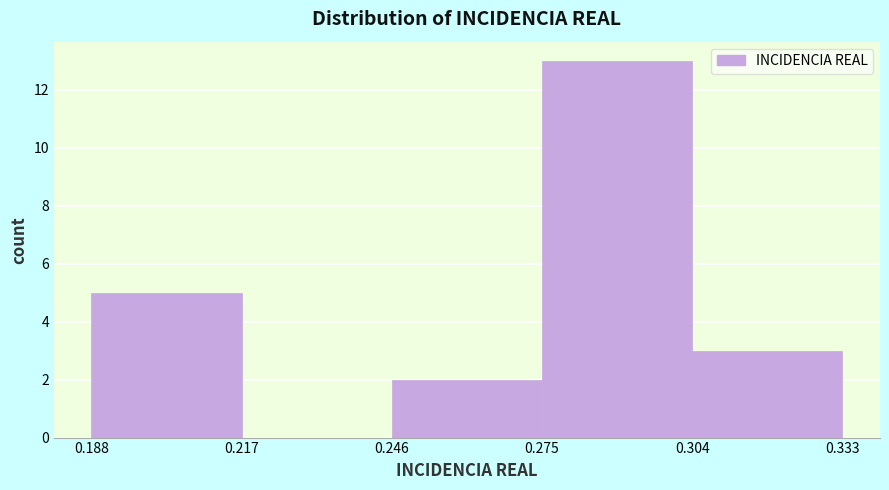

Over which range of the x-axis is the bar tallest?

0.275 to 0.304